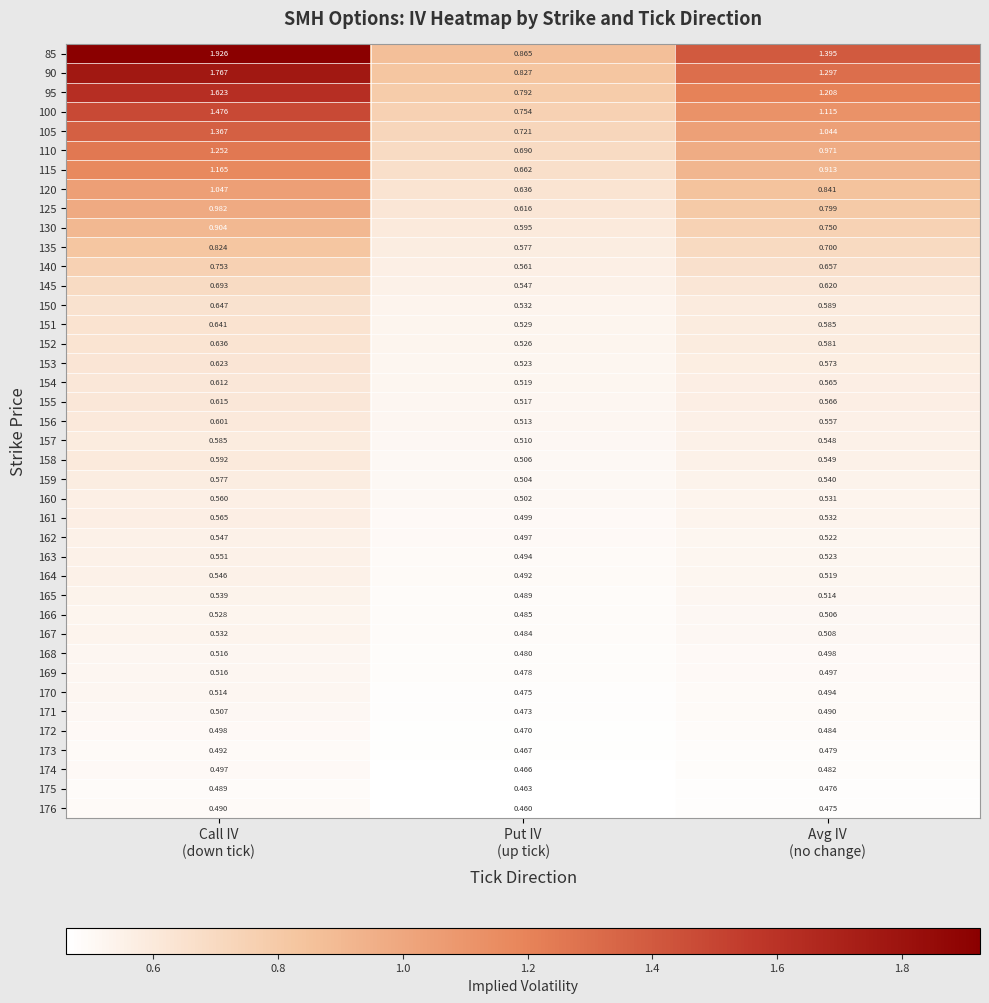

How many categories are shown in the chart?

3